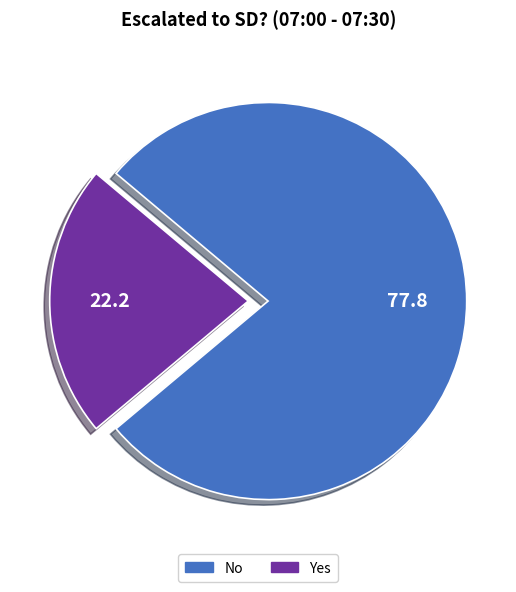

Is the sum of Yes and No greater than half?

Yes